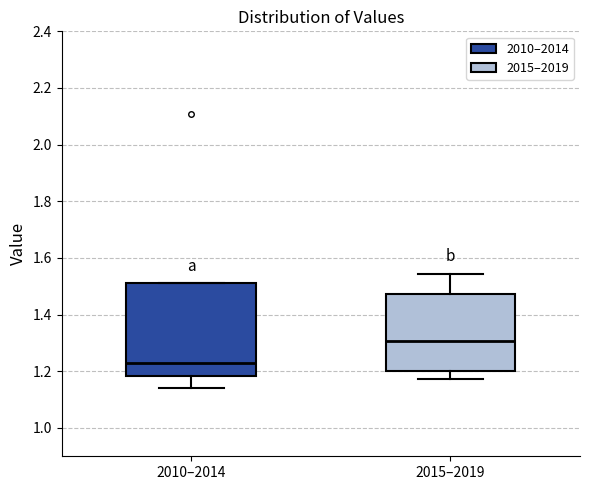

Where does the median line of the box for 2010–2014 sit on the y-axis? The values are not printed on the chart, so give them approximately, as read against the axis.

1.22